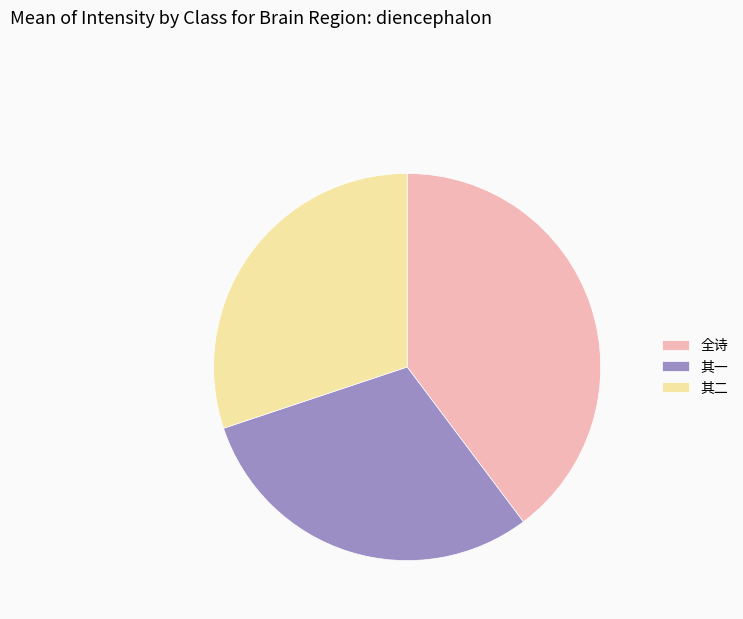

Is there any slice that represents more than half of the pie?

No